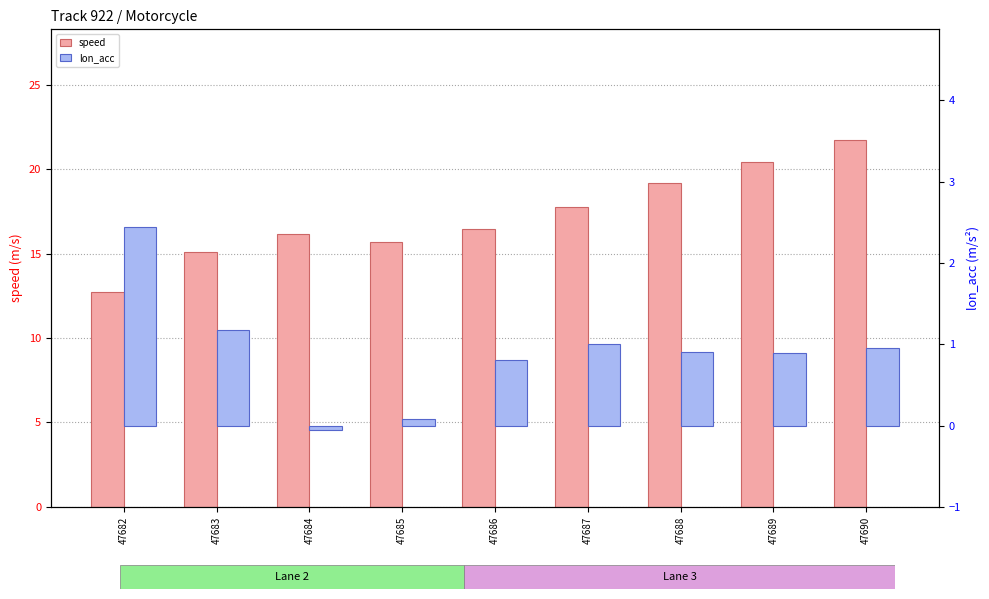

How many values in the speed series exceed 16?

6